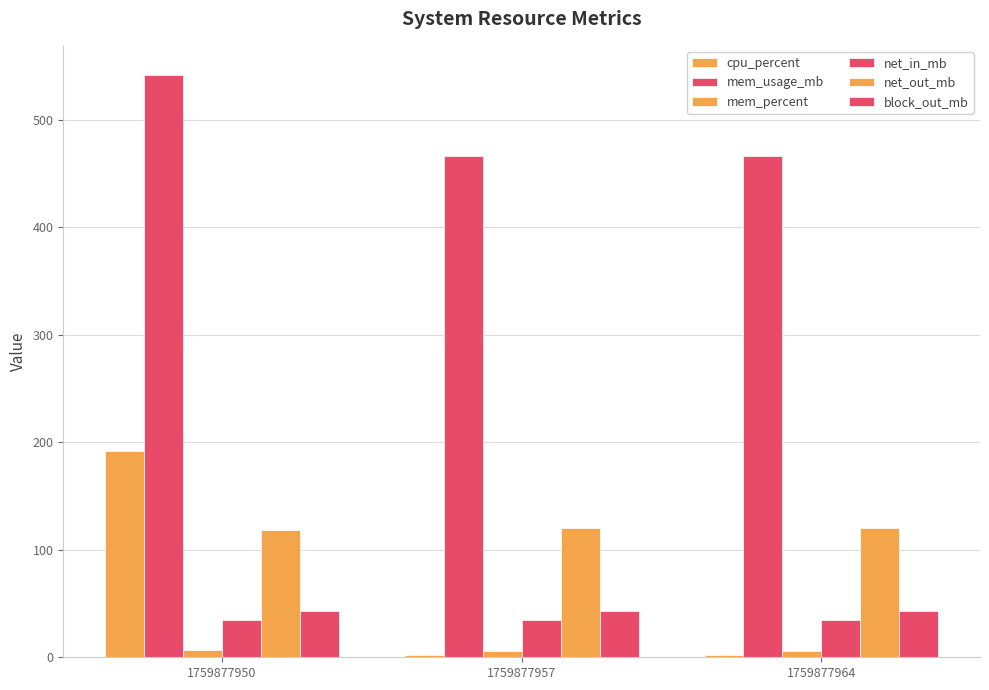

Which label corresponds to the smallest value in the chart?

1759877957